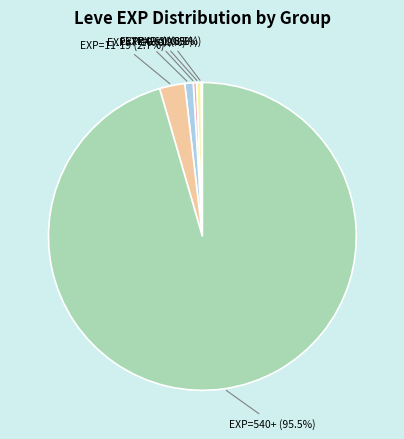

Which slice is the largest?

EXP=540+